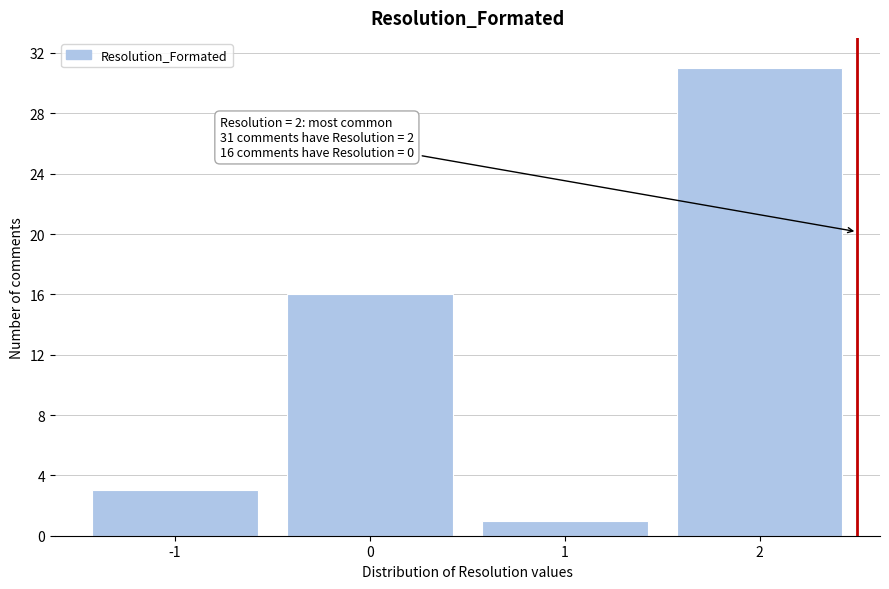

Which range on the x-axis has the tallest bar?

1.5 to 2.5